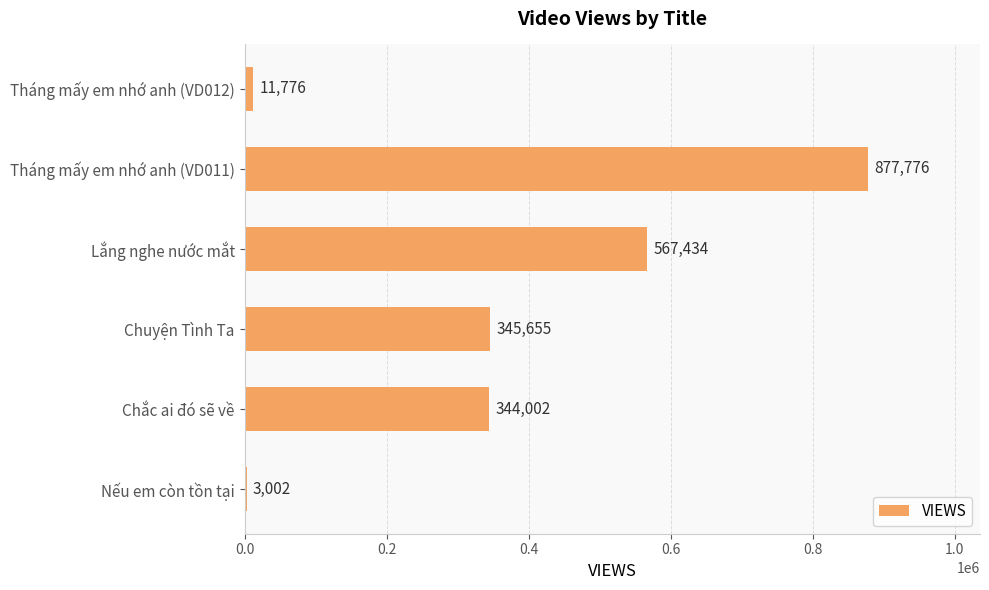

What value does the data have at Tháng mấy em nhớ anh (VD011)?

877776